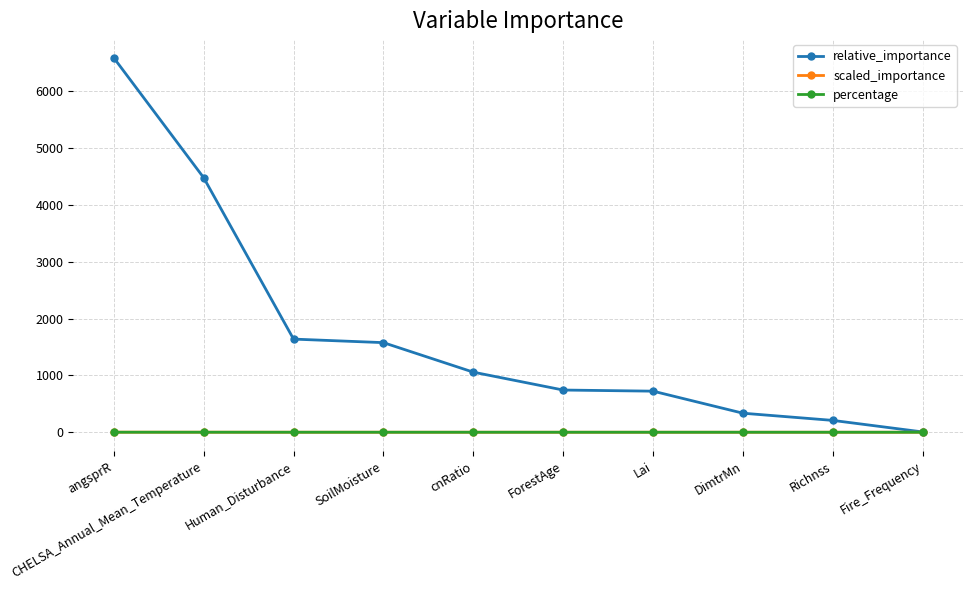

True or false: percentage has a value of 0.0 at Lai.

True